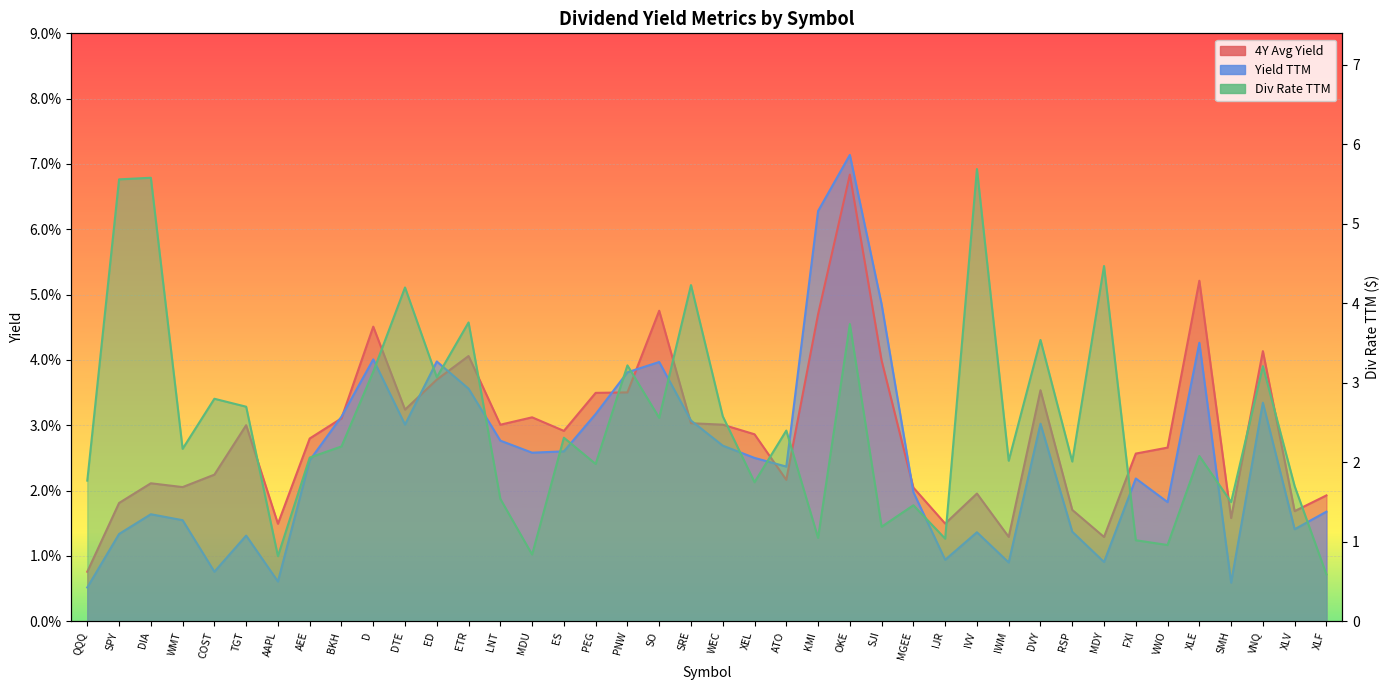

The value of 4Y Avg Yield at AEE is 0.0. True or false?

False